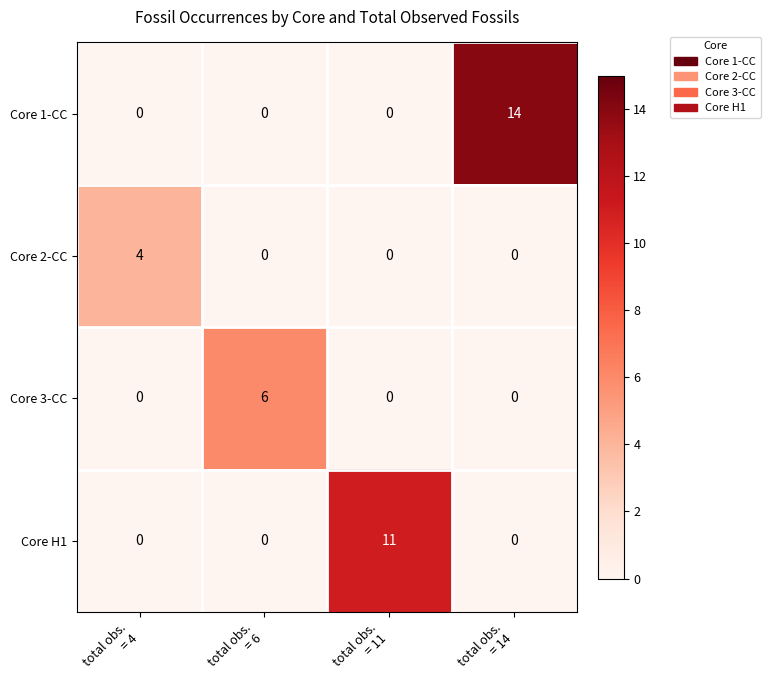

At how many categories does at least one series exceed 12?

1